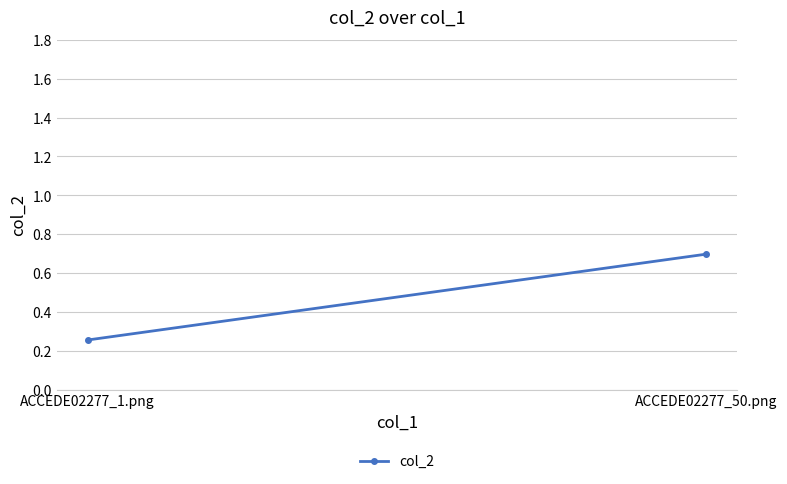

What is the label of the 1st point from the right?

ACCEDE02277_50.png